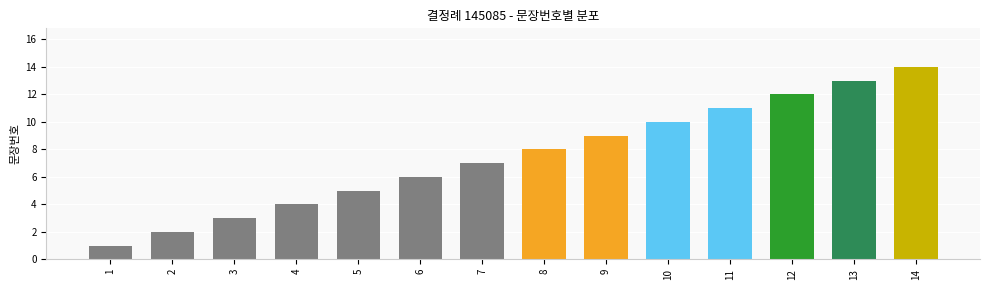

Is it true that the value at 5 is 2?

False